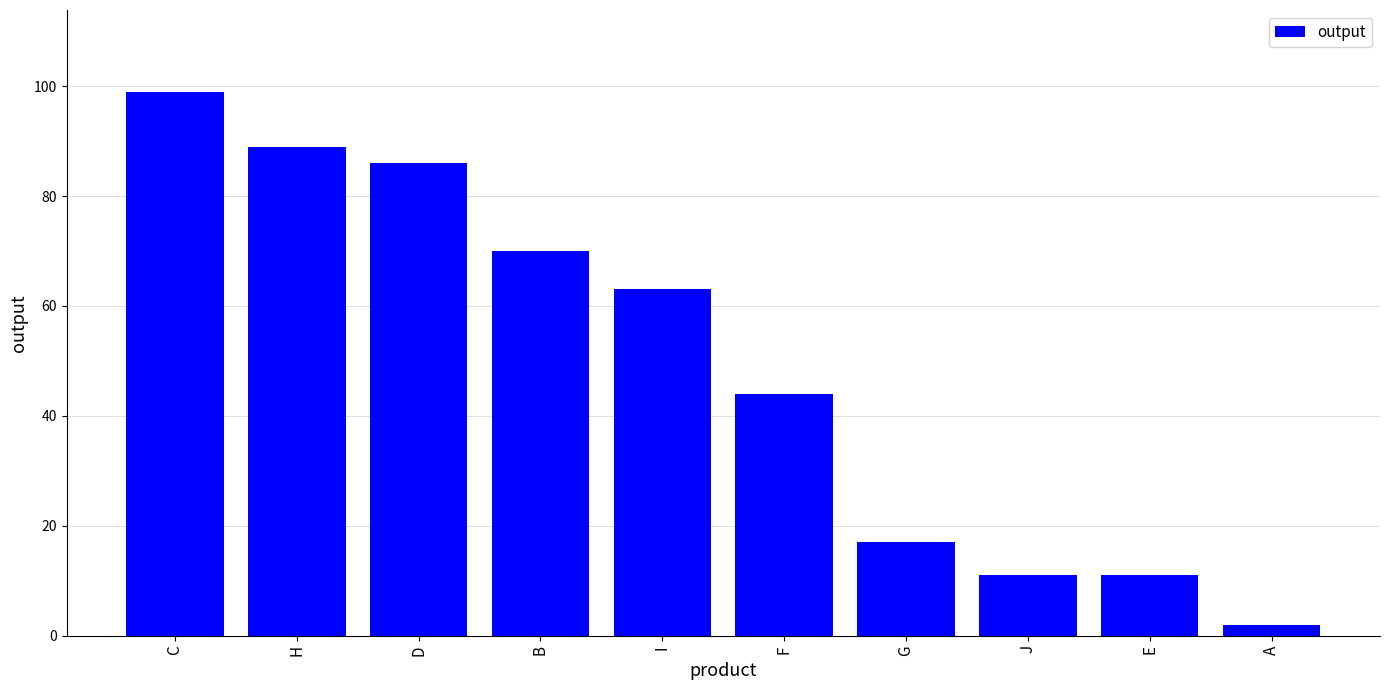

What is the label of the 6th bar from the right?

I